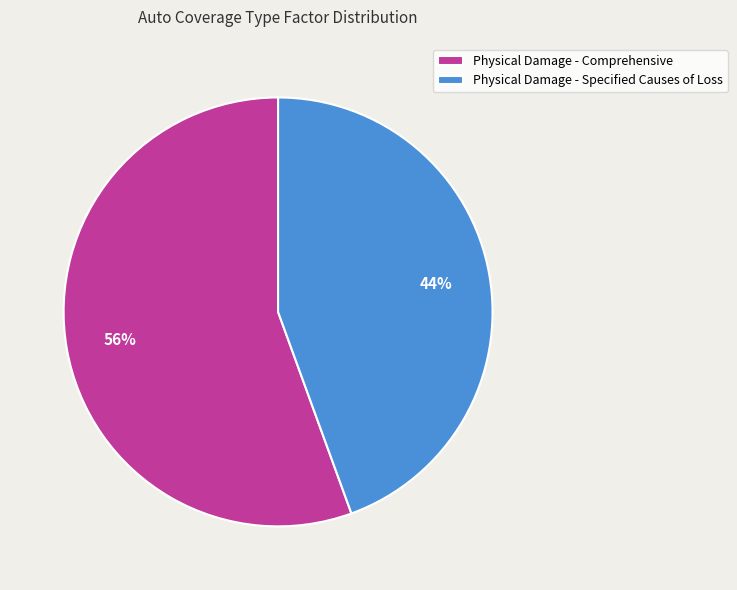

What is the smallest slice in the pie chart?

Physical Damage - Specified Causes of Loss